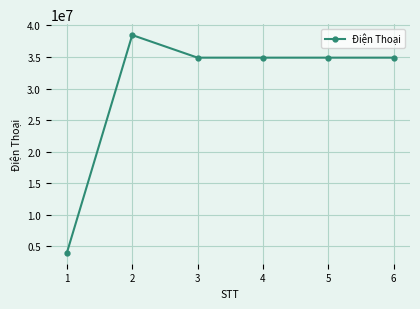

What is the sum of all values?

181997566